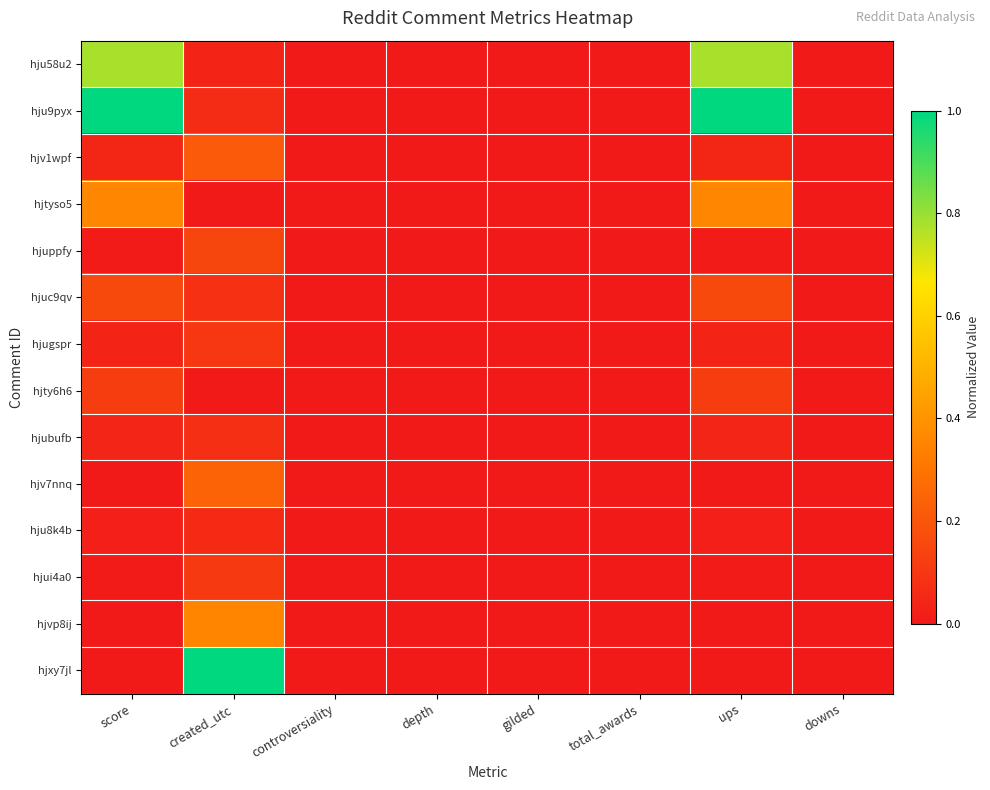

Reading right to left, list all the values displayed in this chart.

hju58u2: downs=0.0	ups=0.8	total_awards=0.0	gilded=0.0	depth=0.0	controversiality=0.0	created_utc=0.0	score=0.8
hju9pyx: downs=0.0	ups=1.0	total_awards=0.0	gilded=0.0	depth=0.0	controversiality=0.0	created_utc=0.1	score=1.0
hjv1wpf: downs=0.0	ups=0.0	total_awards=0.0	gilded=0.0	depth=0.0	controversiality=0.0	created_utc=0.2	score=0.0
hjtyso5: downs=0.0	ups=0.4	total_awards=0.0	gilded=0.0	depth=0.0	controversiality=0.0	created_utc=0.0	score=0.4
hjuppfy: downs=0.0	ups=0.0	total_awards=0.0	gilded=0.0	depth=0.0	controversiality=0.0	created_utc=0.1	score=0.0
hjuc9qv: downs=0.0	ups=0.2	total_awards=0.0	gilded=0.0	depth=0.0	controversiality=0.0	created_utc=0.1	score=0.2
hjugspr: downs=0.0	ups=0.0	total_awards=0.0	gilded=0.0	depth=0.0	controversiality=0.0	created_utc=0.1	score=0.0
hjty6h6: downs=0.0	ups=0.1	total_awards=0.0	gilded=0.0	depth=0.0	controversiality=0.0	created_utc=0.0	score=0.1
hjubufb: downs=0.0	ups=0.0	total_awards=0.0	gilded=0.0	depth=0.0	controversiality=0.0	created_utc=0.1	score=0.0
hjv7nnq: downs=0.0	ups=0.0	total_awards=0.0	gilded=0.0	depth=0.0	controversiality=0.0	created_utc=0.2	score=0.0
hju8k4b: downs=0.0	ups=0.0	total_awards=0.0	gilded=0.0	depth=0.0	controversiality=0.0	created_utc=0.1	score=0.0
hjui4a0: downs=0.0	ups=0.0	total_awards=0.0	gilded=0.0	depth=0.0	controversiality=0.0	created_utc=0.1	score=0.0
hjvp8ij: downs=0.0	ups=0.0	total_awards=0.0	gilded=0.0	depth=0.0	controversiality=0.0	created_utc=0.4	score=0.0
hjxy7jl: downs=0.0	ups=0.0	total_awards=0.0	gilded=0.0	depth=0.0	controversiality=0.0	created_utc=1.0	score=0.0